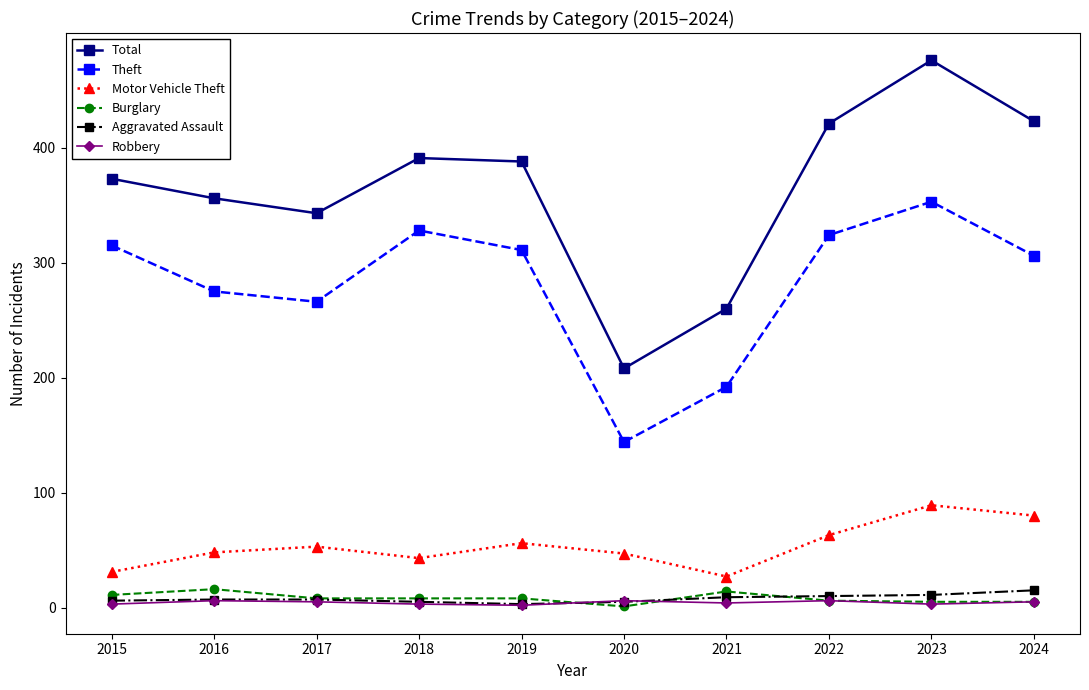

Which series has the largest total across all categories?

Total